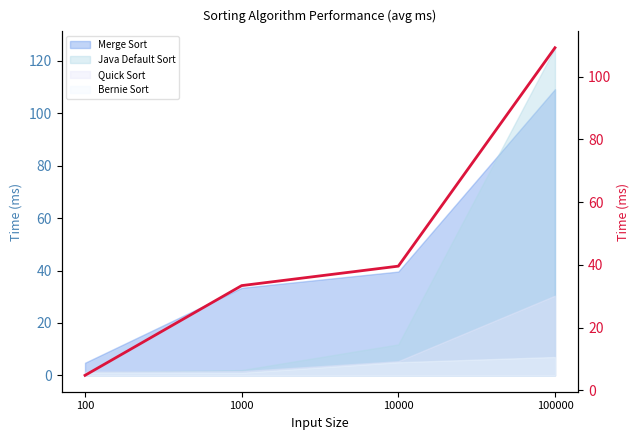

Reading right to left, what are all the values shown in this chart?

109.2	39.6	33.4	4.8